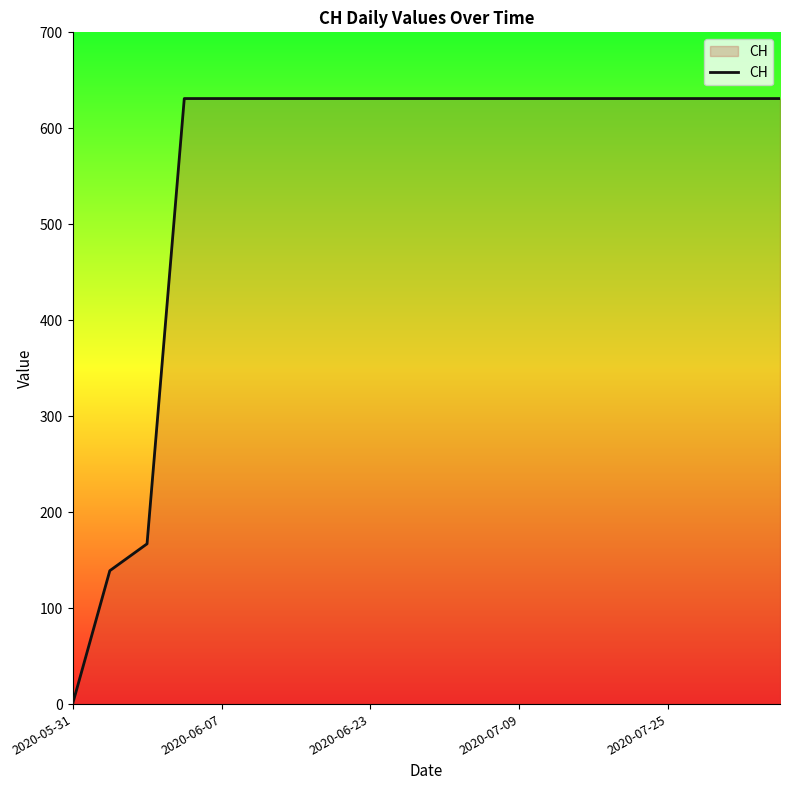

What is the maximum value shown in the chart?

631